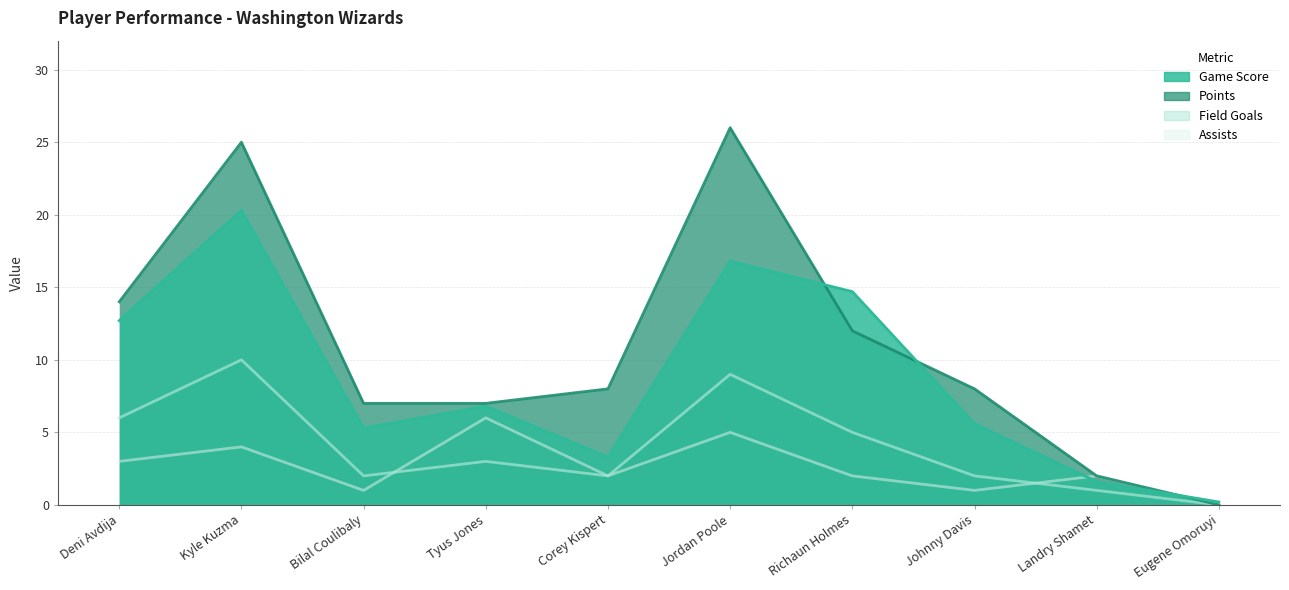

What is the sum of all Game Score values?

87.3